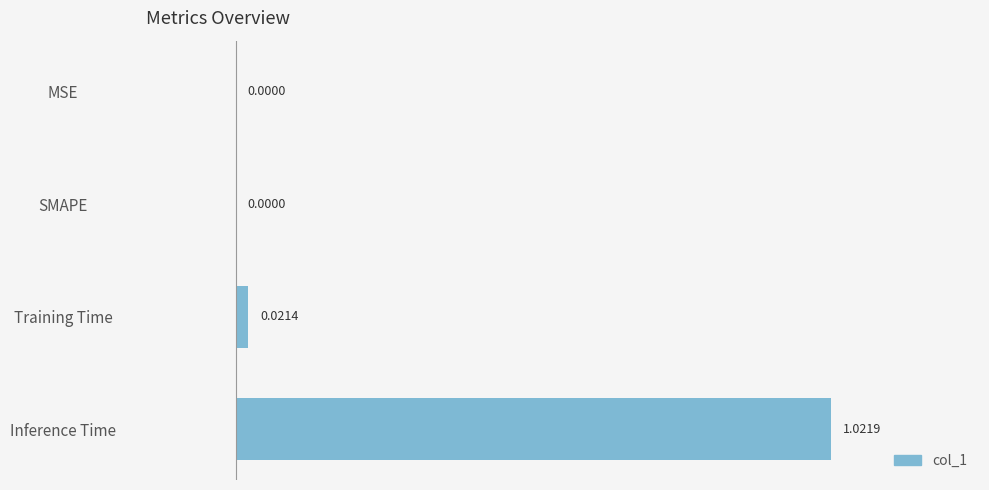

Which label corresponds to the largest value in the chart?

Inference Time